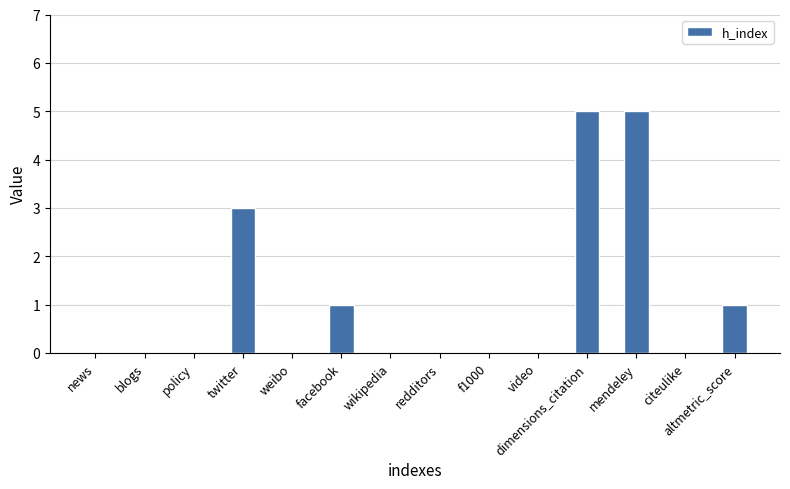

What value does the data have at twitter?

3